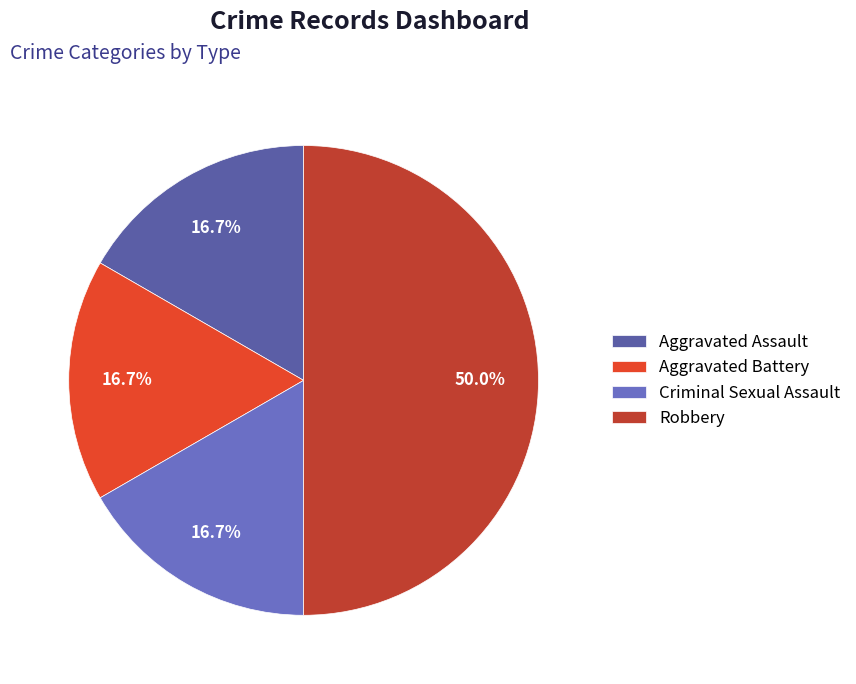

Combined, do Aggravated Assault and Aggravated Battery account for over 50%?

No